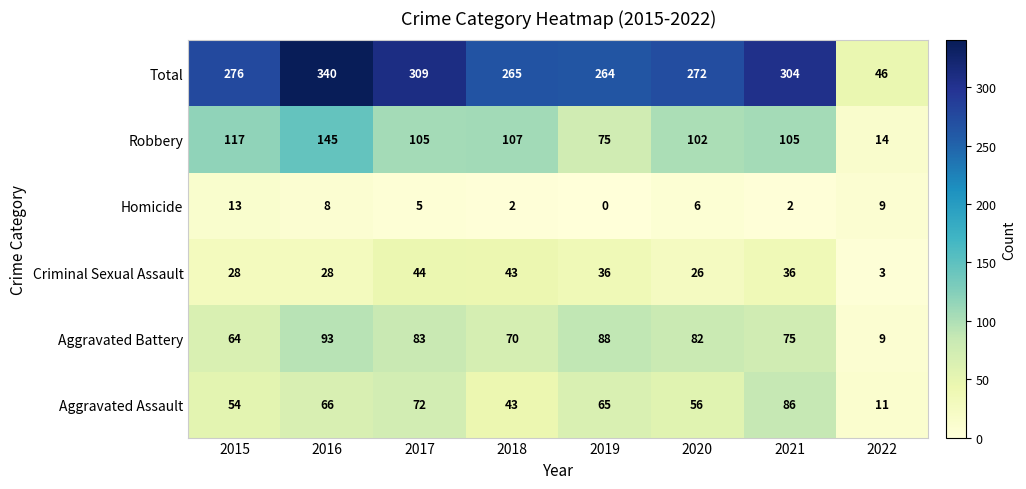

Where is Aggravated Assault nearest to the value 48?

2018